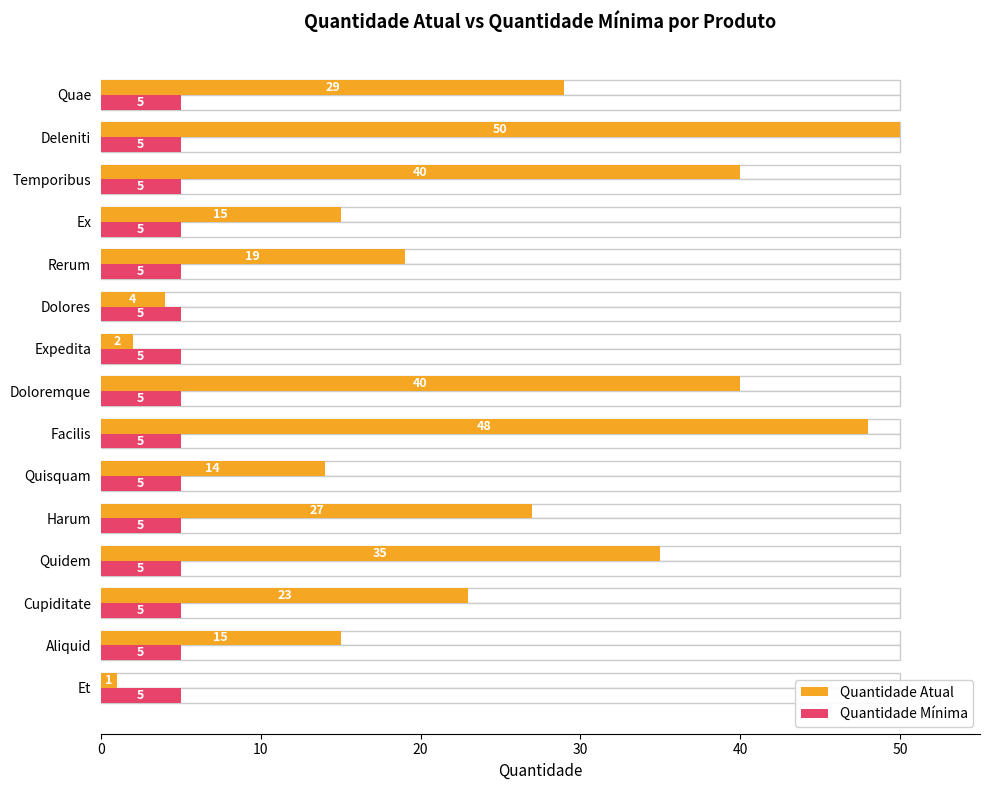

Rank the series by their average value, from highest to lowest.

Quantidade Atual, Quantidade Mínima